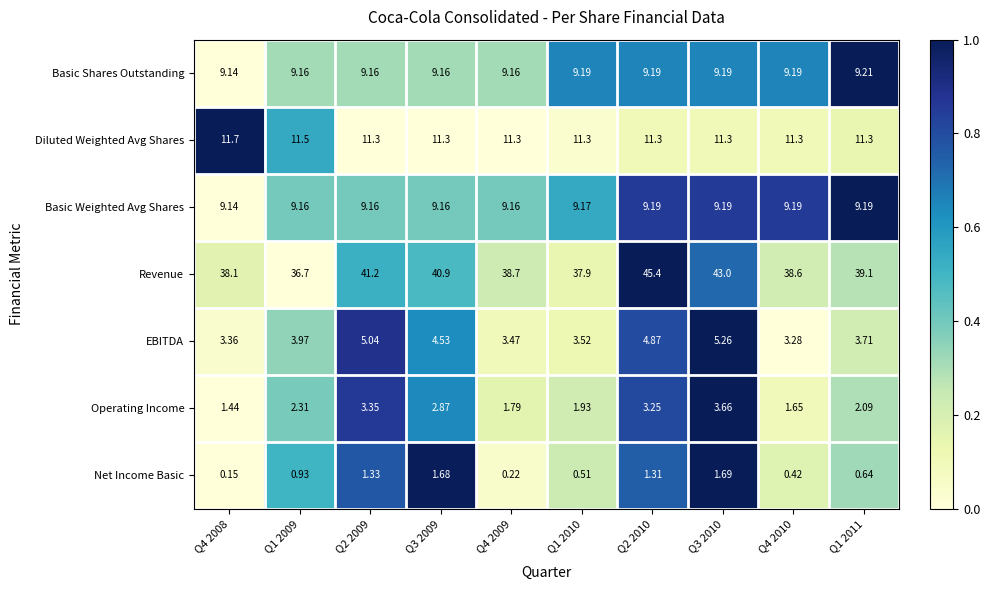

How many categories are shown in the chart?

10